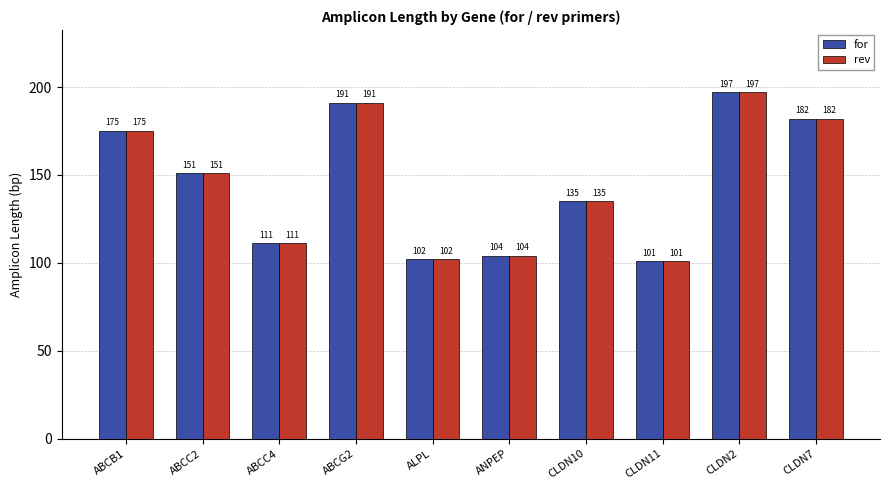

How many values in the rev series are below 151?

5